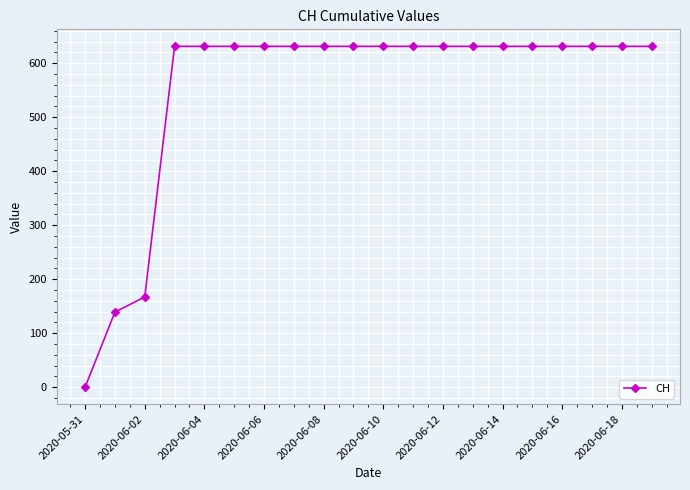

What is the value of the 10th point from the left?

631